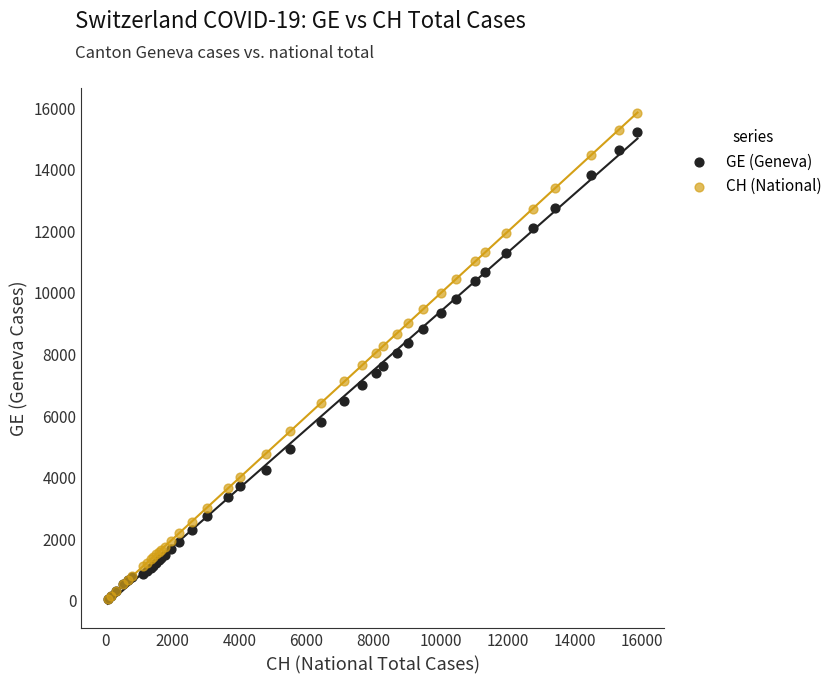

What are all the series names shown in the legend?

GE (Geneva), CH (National)